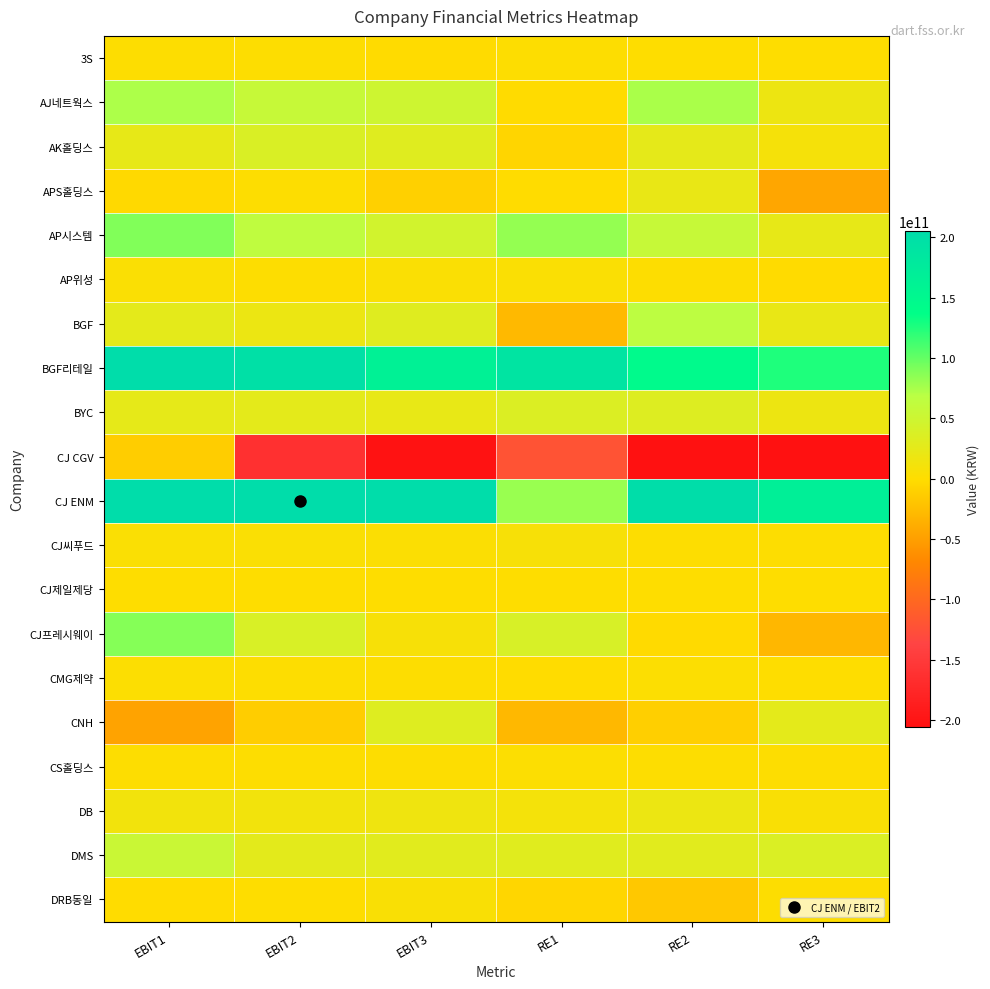

Which category has the lowest value across all series?

RE3